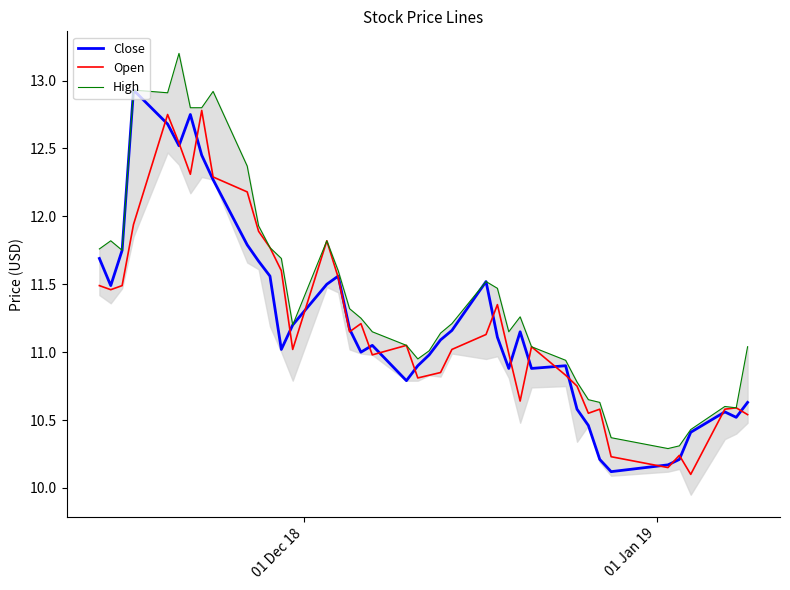

What is the minimum value for Open?

10.1